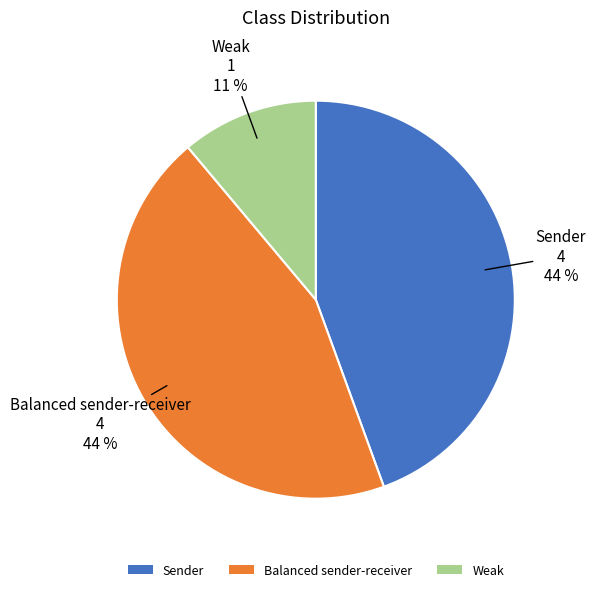

What is the ratio of the value at Balanced sender-receiver to the value at Sender?

1.0